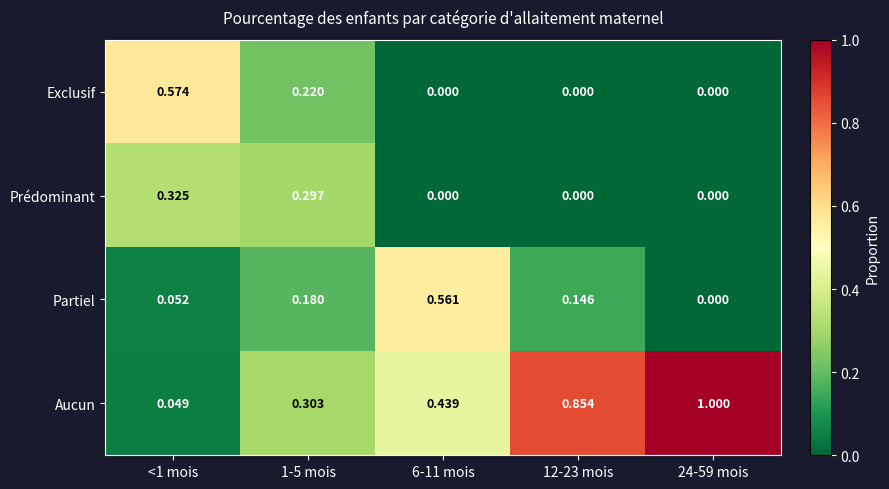

List the series in order of their peak value, highest first.

Aucun, Exclusif, Partiel, Prédominant